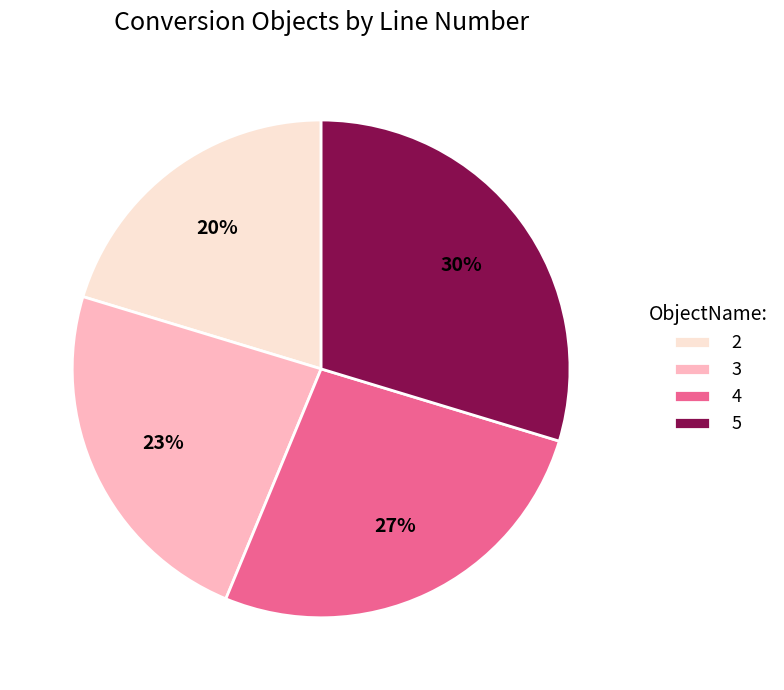

Rank the categories by value from lowest to highest.

2, 3, 4, 5